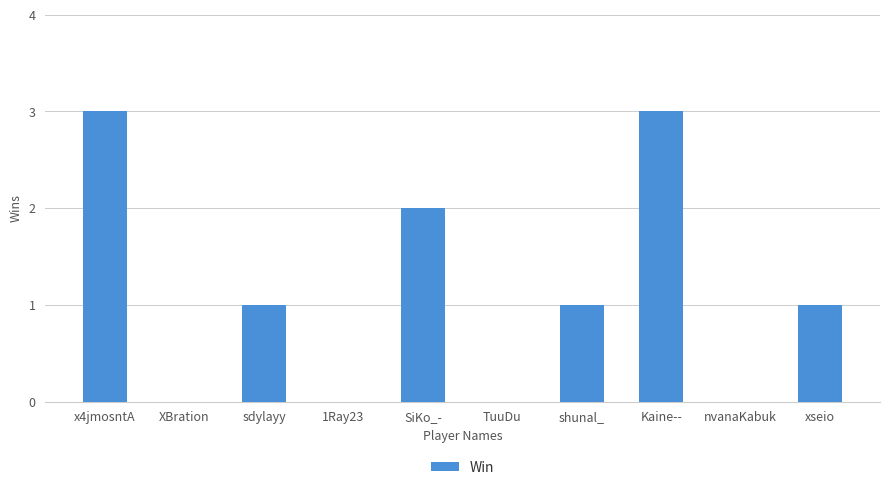

What is the maximum value shown in the chart?

3